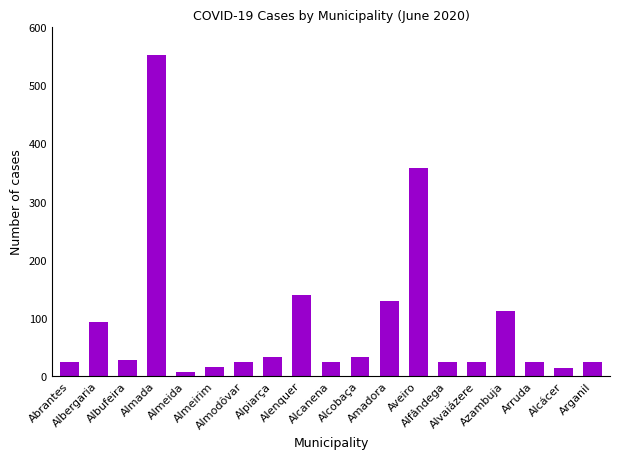

What position from the left is Abrantes?

1